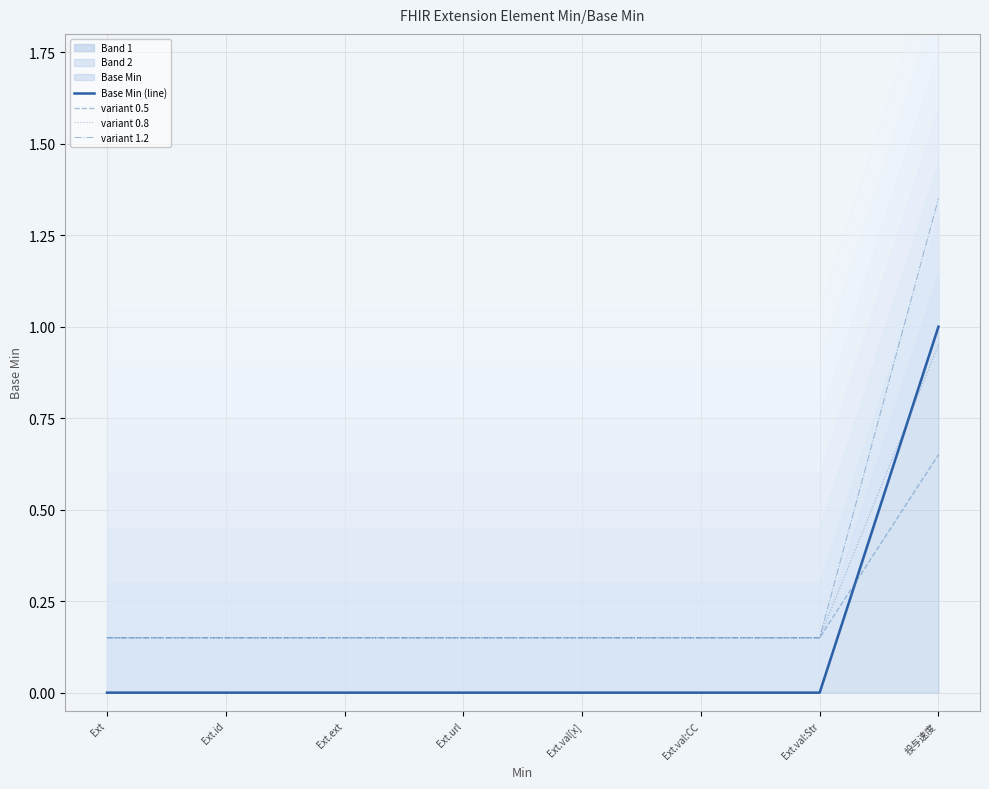

True or false: variant 0.8 and variant 0.5 cross at least once.

False